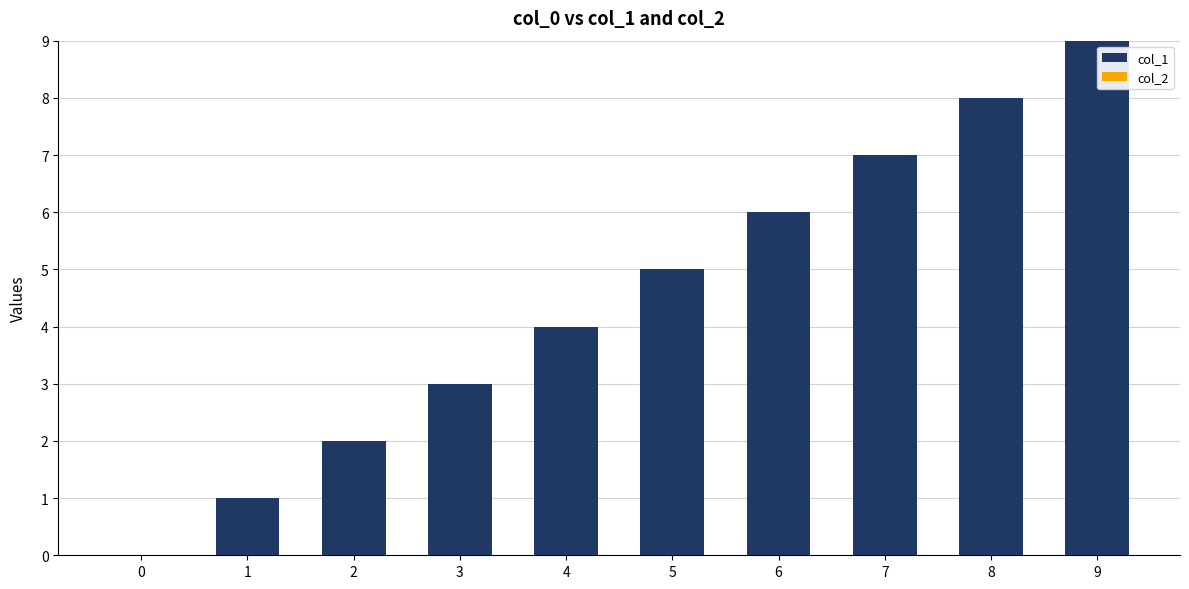

What is the greatest value displayed?

9